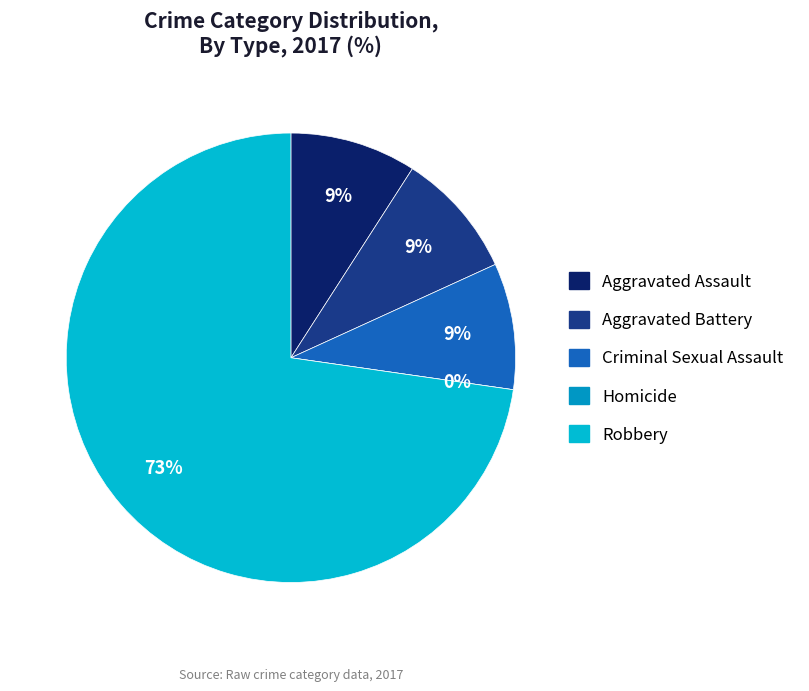

To the nearest percent, what is the combined percentage of Aggravated Assault and Aggravated Battery?

18%